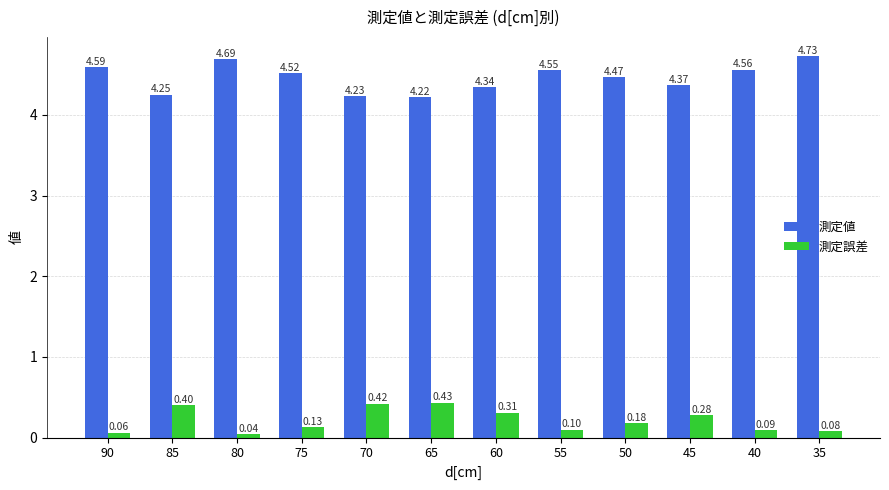

What is the sum of all 測定誤差 values?

2.5